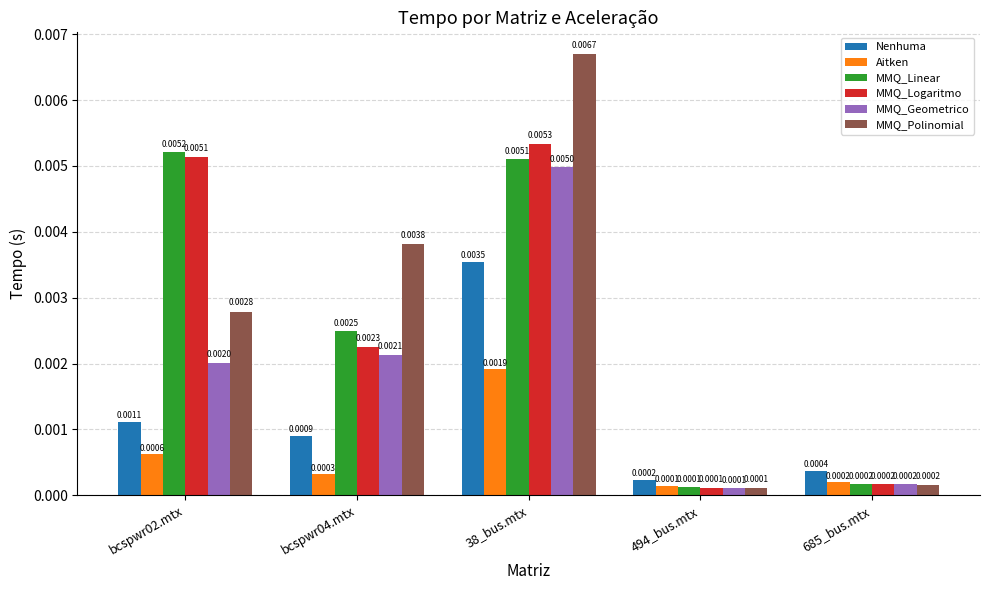

Between bcspwr04.mtx and 494_bus.mtx, which series saw the biggest shift?

MMQ_Polinomial